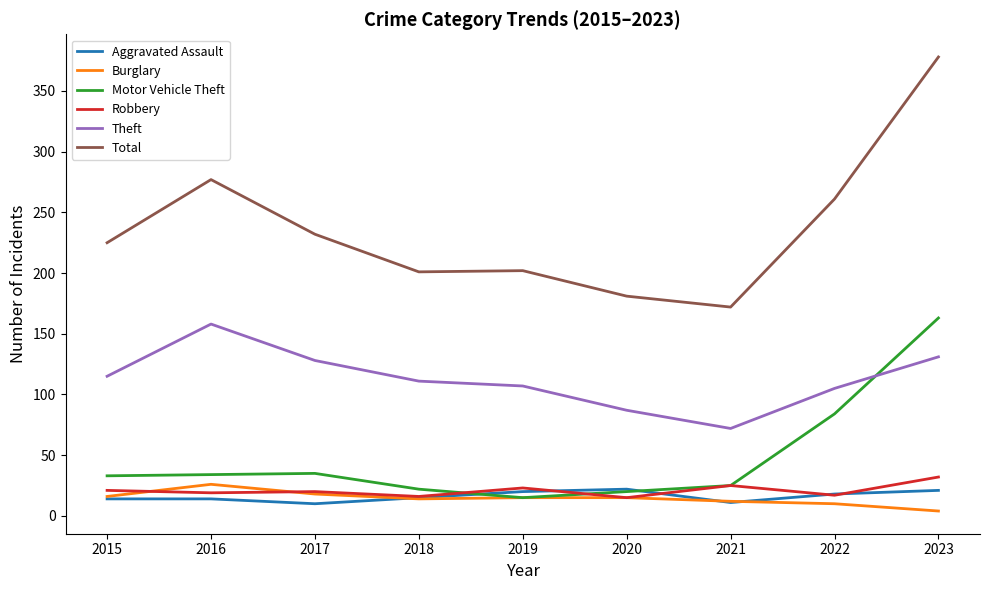

True or false: Burglary and Total cross at least once.

False